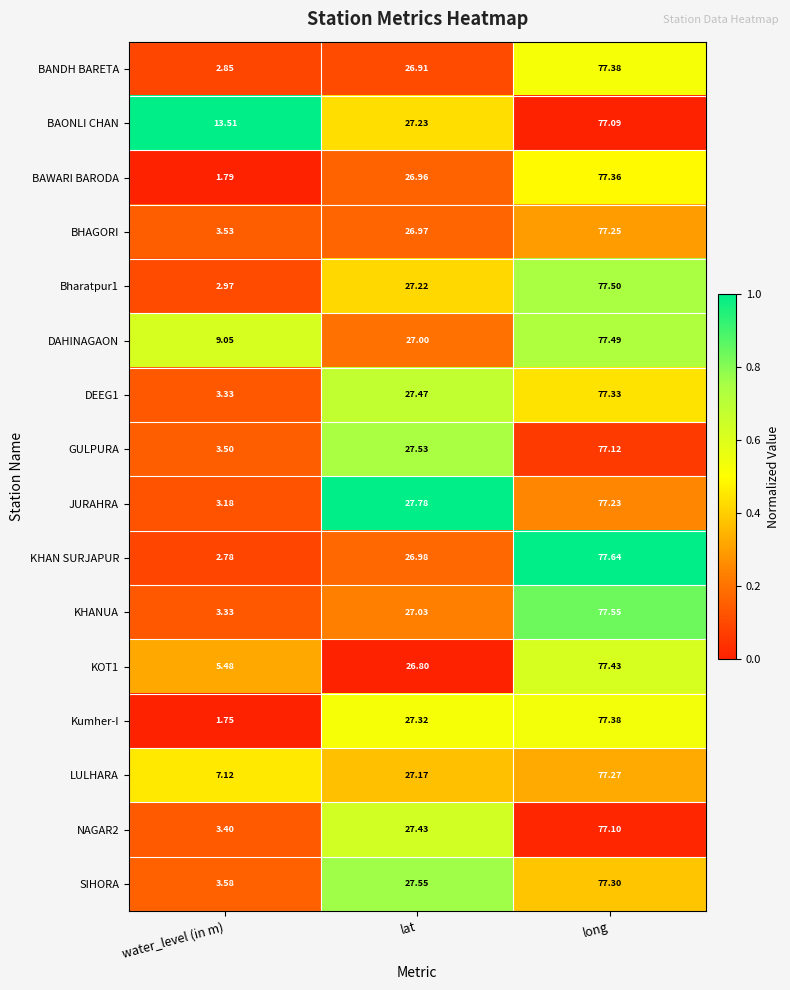

How many categories are shown in the chart?

3